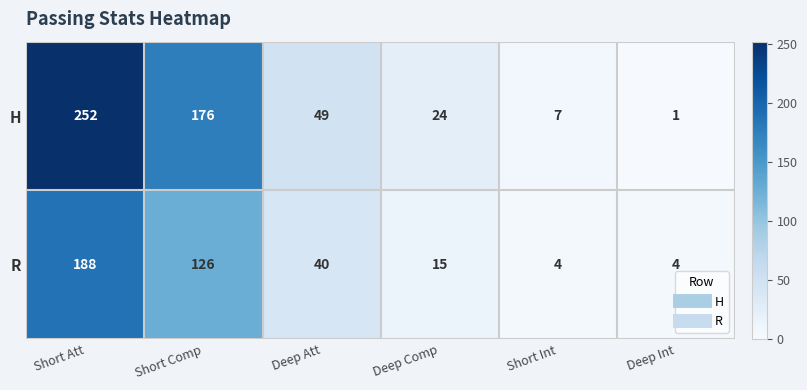

Is it true that H equals 24 at Deep Comp?

True